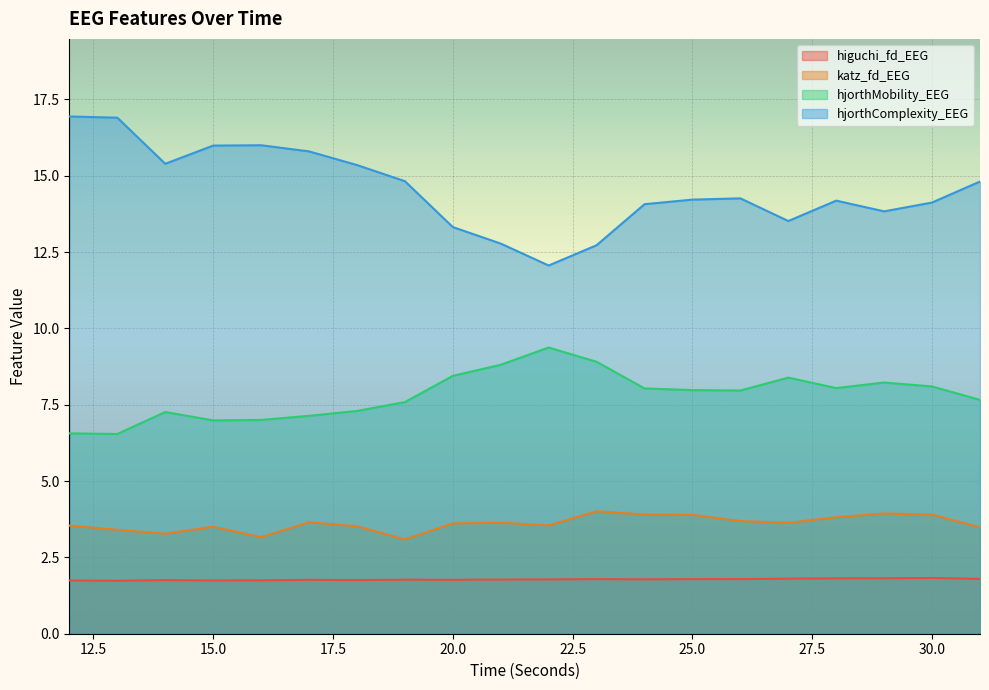

What is the total value across all series at 23?

27.4